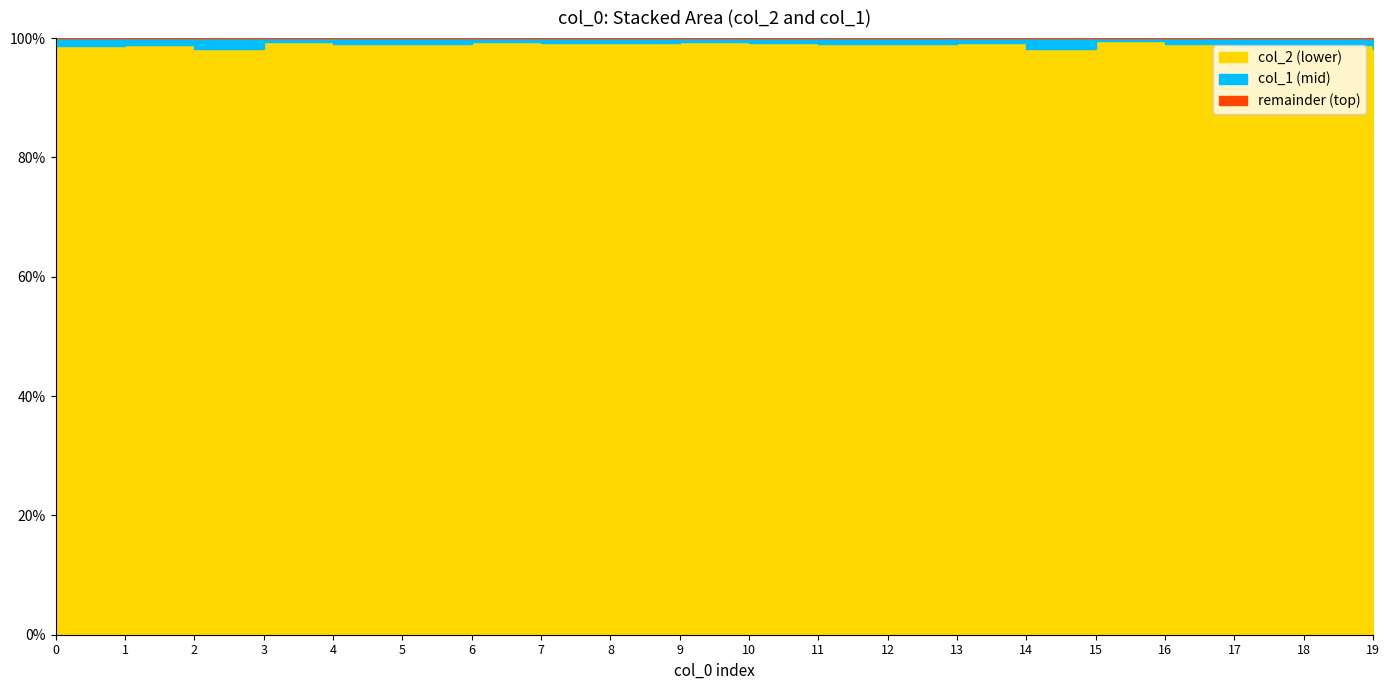

At how many categories does at least one series exceed 4760?

6